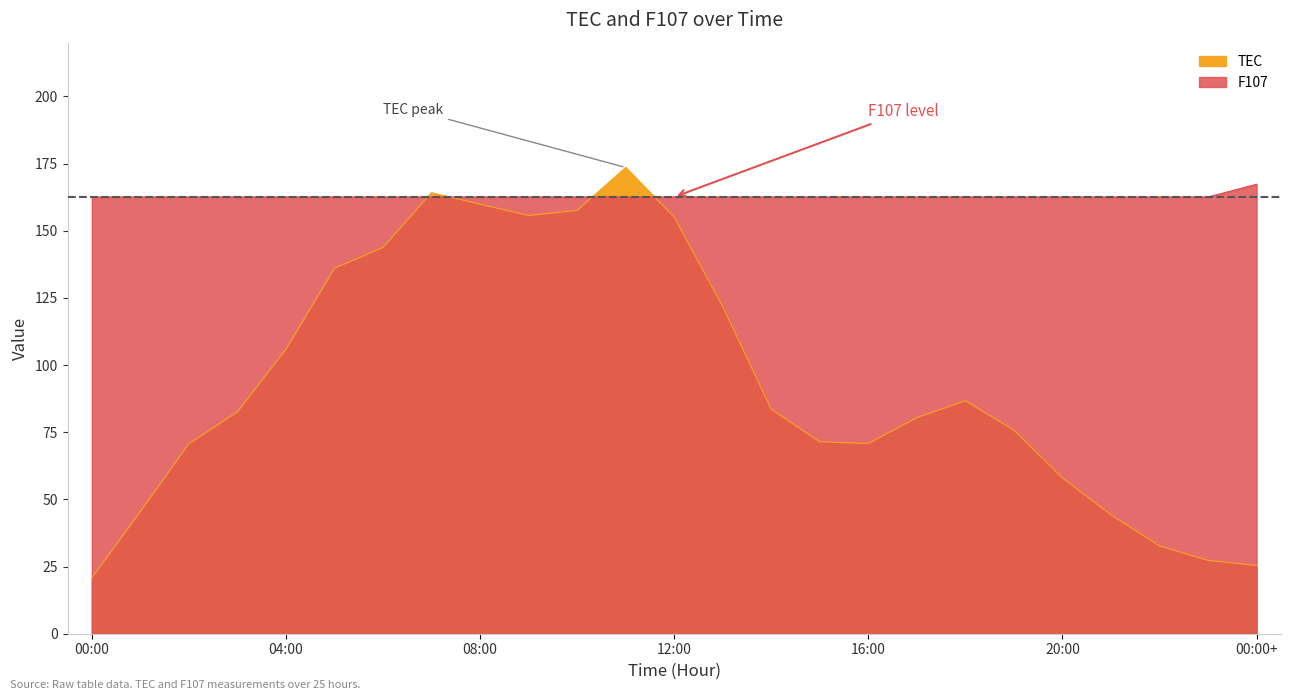

At which category does the chart reach its peak across all series?

11:00